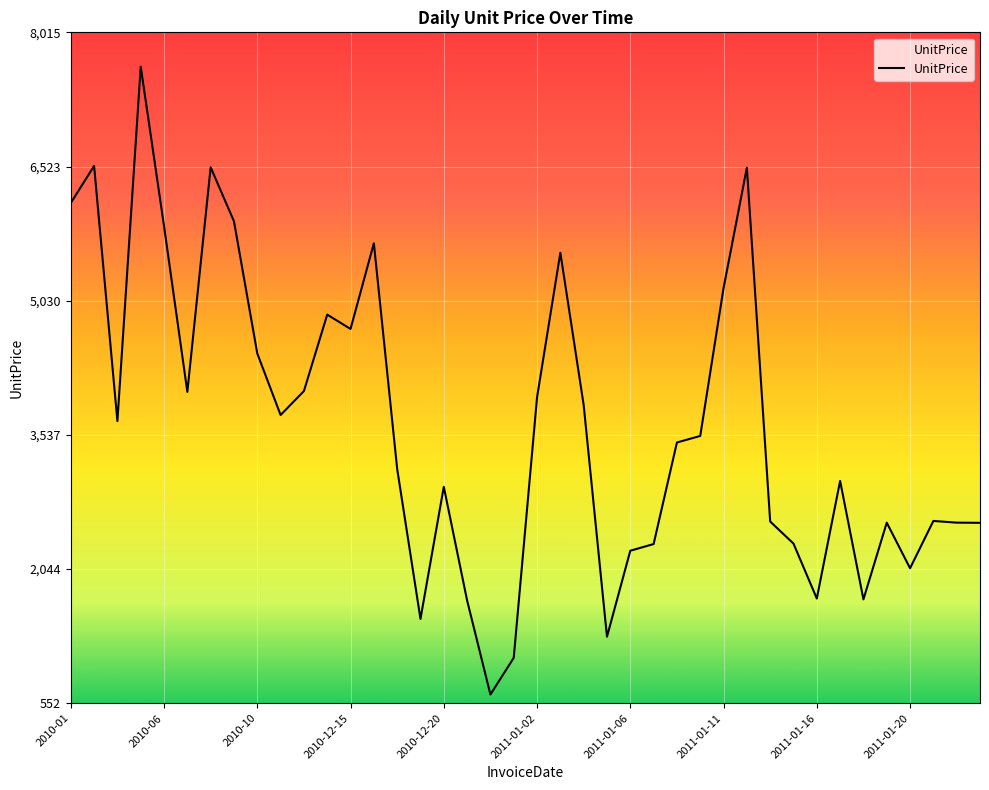

What is the greatest value displayed?

7633.7